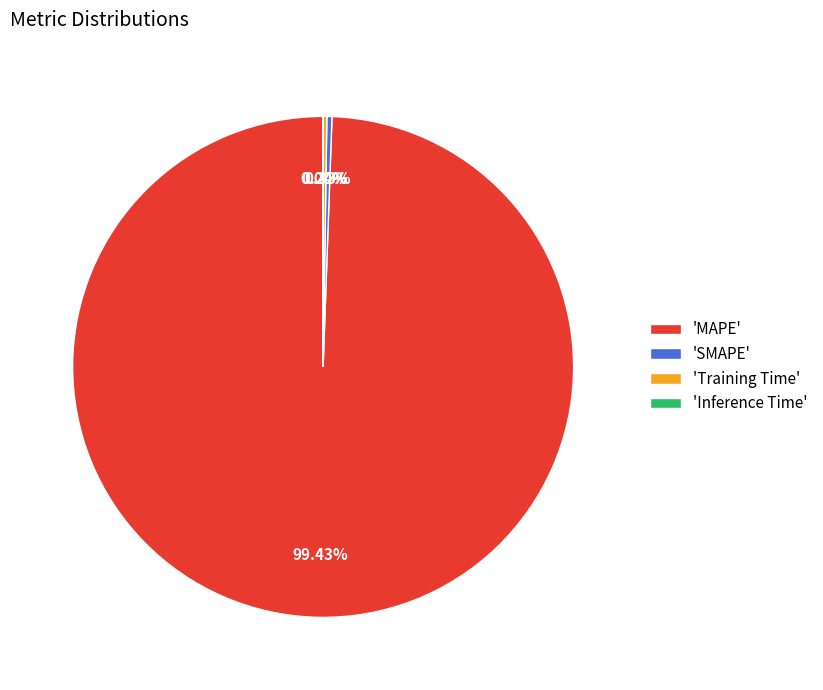

Which slice is the largest?

'MAPE'